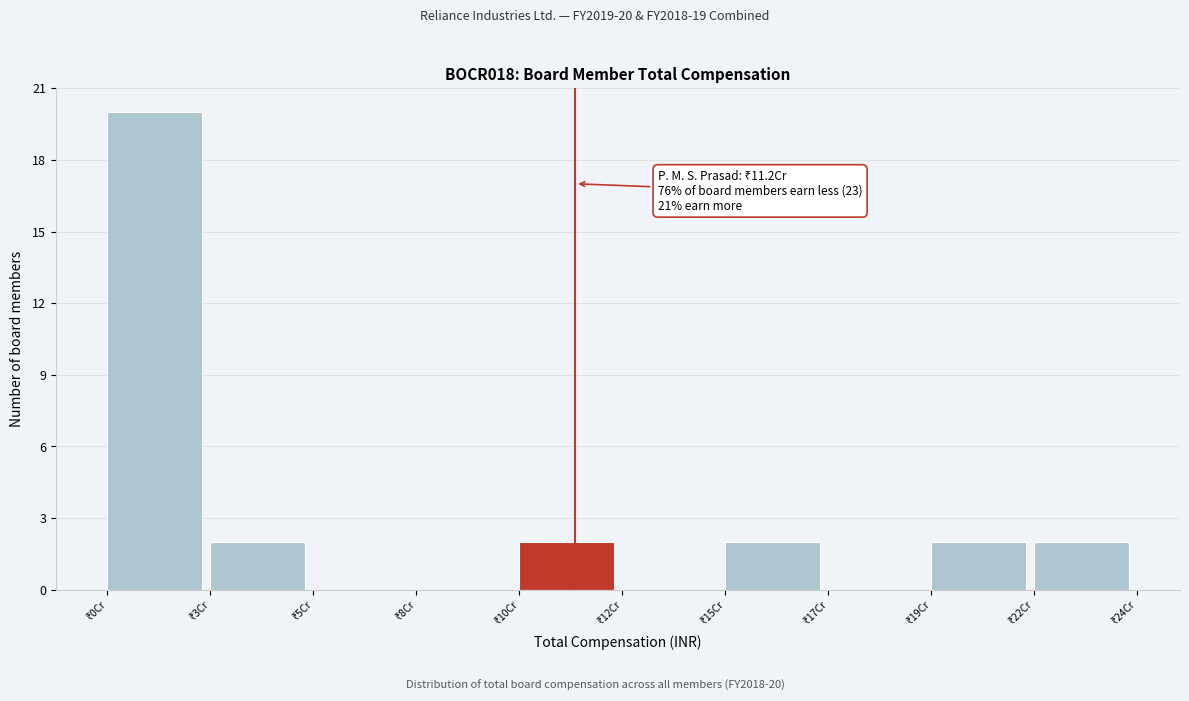

What is the greatest value displayed?

20